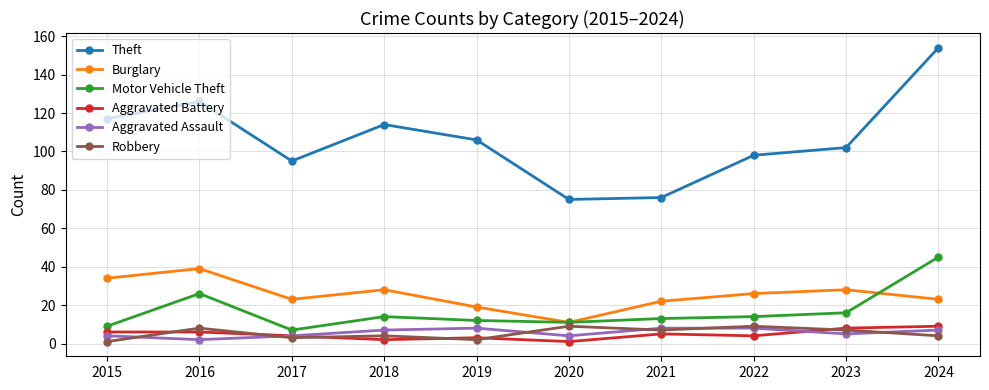

How many values in the Theft series are below 106?

5